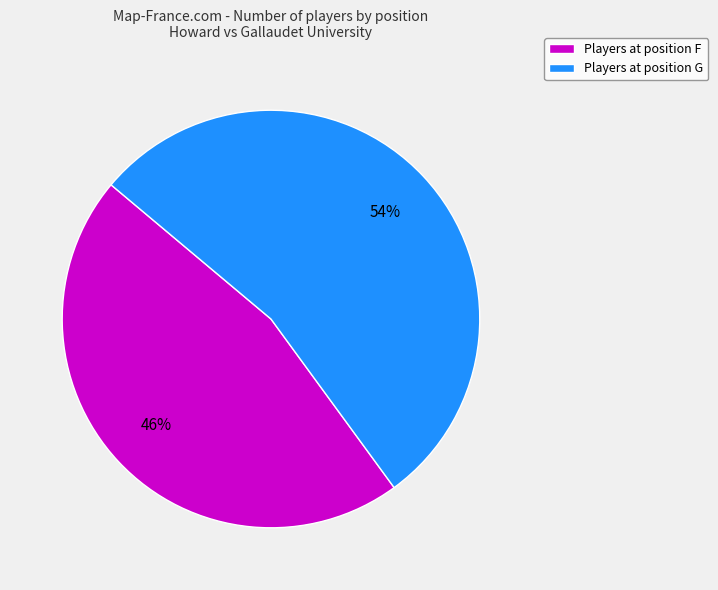

Which category has the smallest portion of the pie?

Players at position F